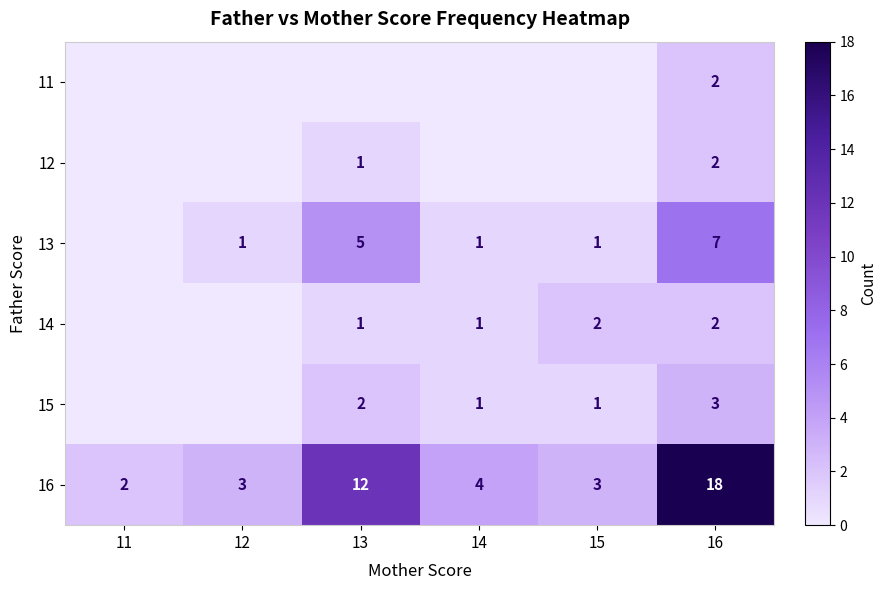

Is it true that 16 equals 6 at 14?

False